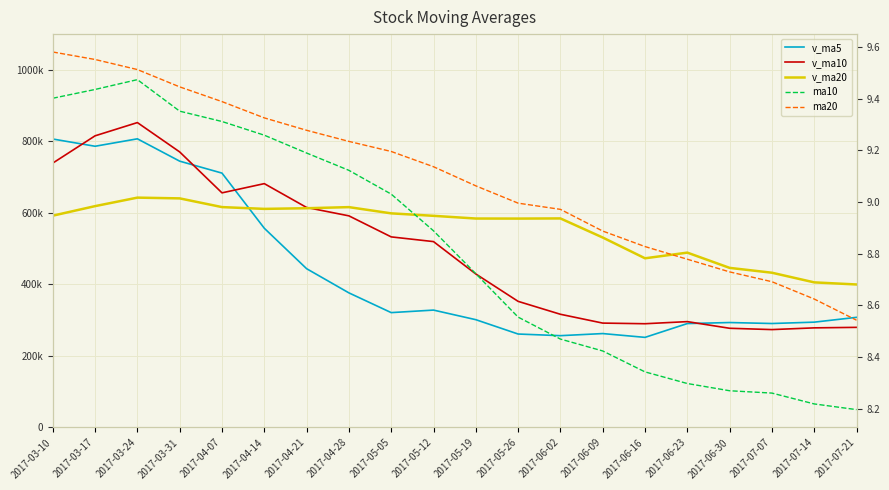

True or false: ma10 and v_ma10 cross at least once.

False